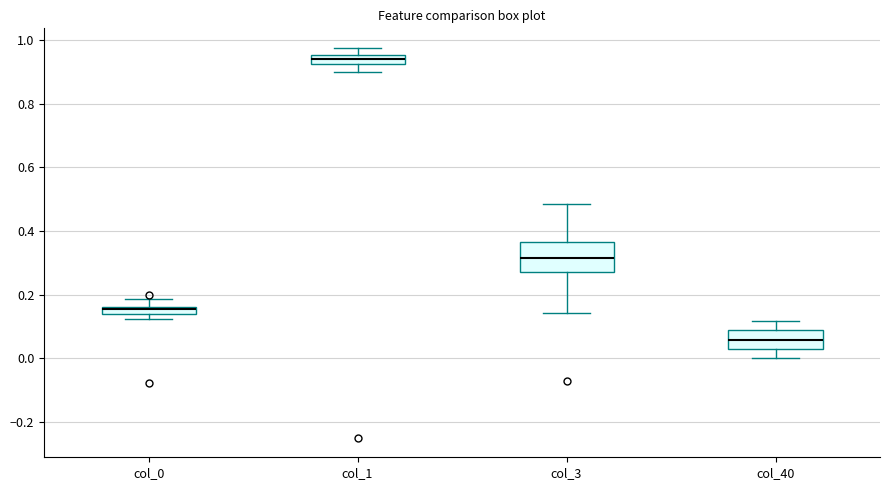

Comparing the boxes themselves (not the whiskers), which one is the tallest?

col_3